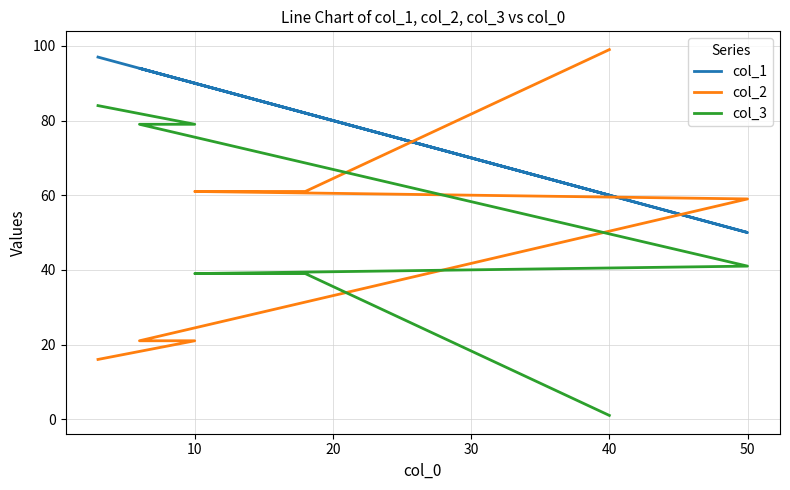

How many values in the col_2 series exceed 59?

3